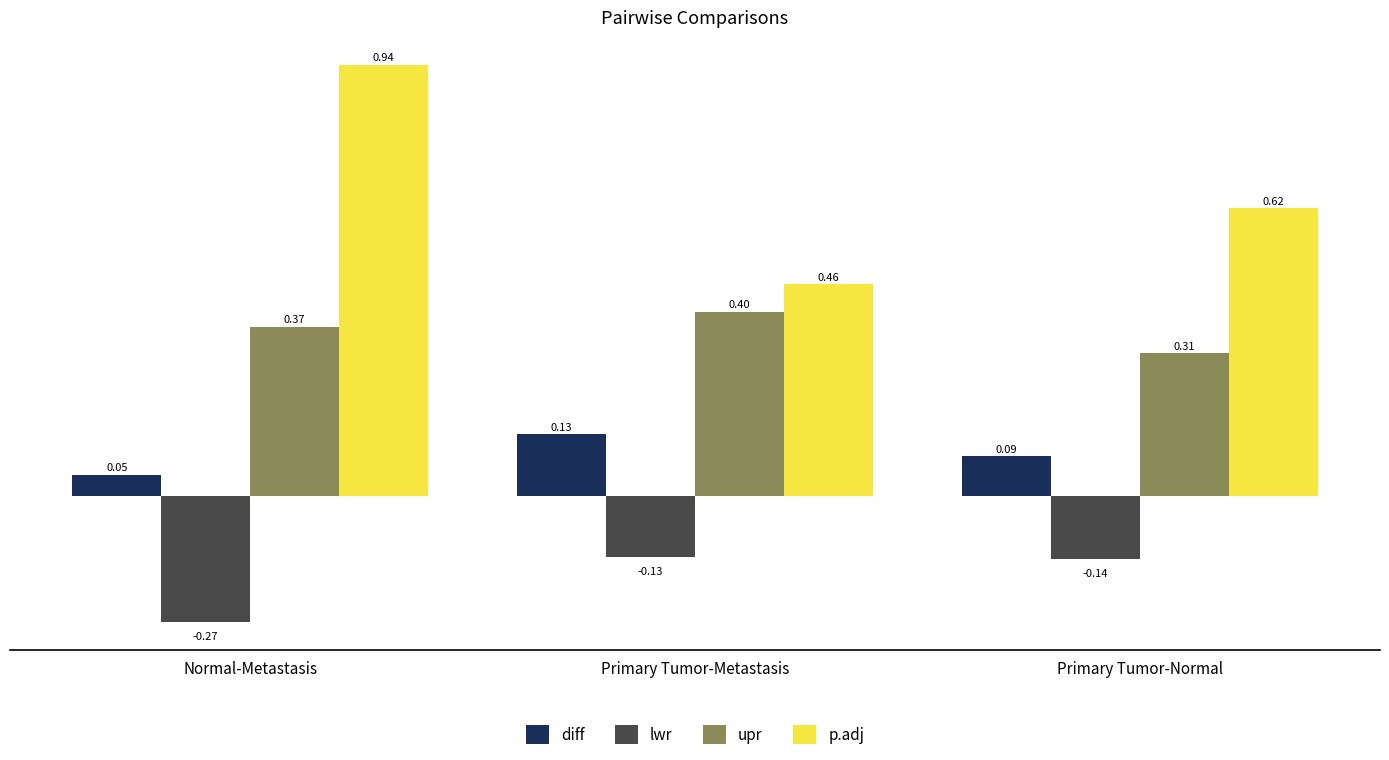

What is the spread (max minus min) of values at Normal-Metastasis?

1.2